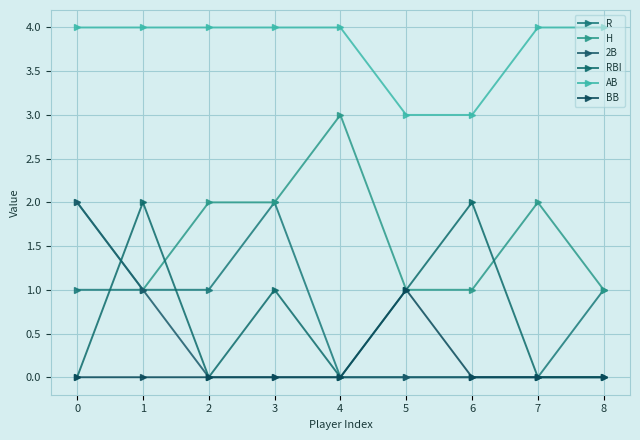

What is the total value across all series at 7?

6